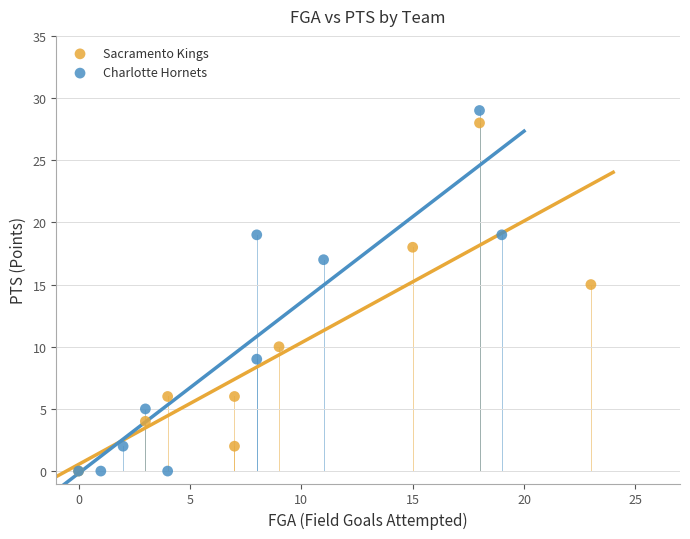

Which series contains the highest Y value?

Charlotte Hornets